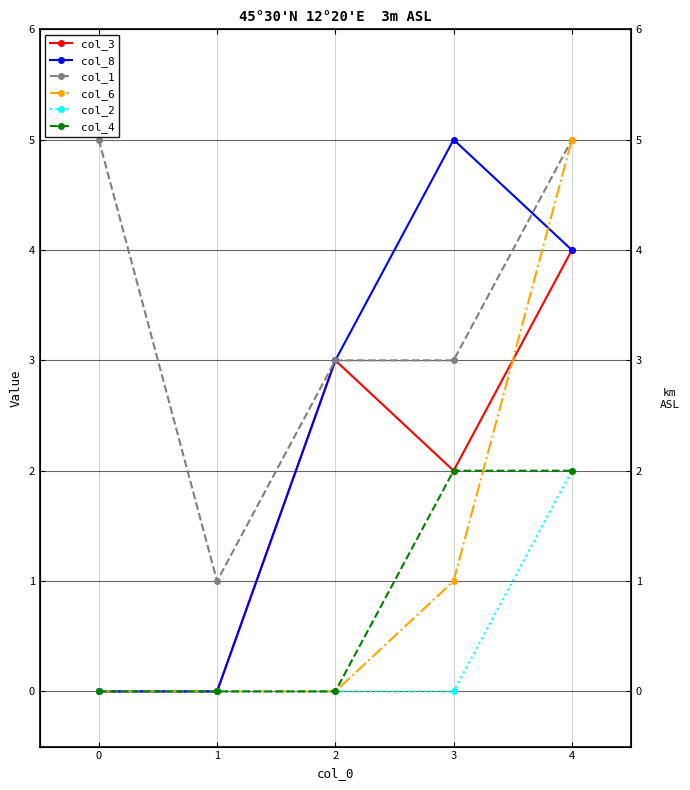

What is the sum of all col_2 values?

2